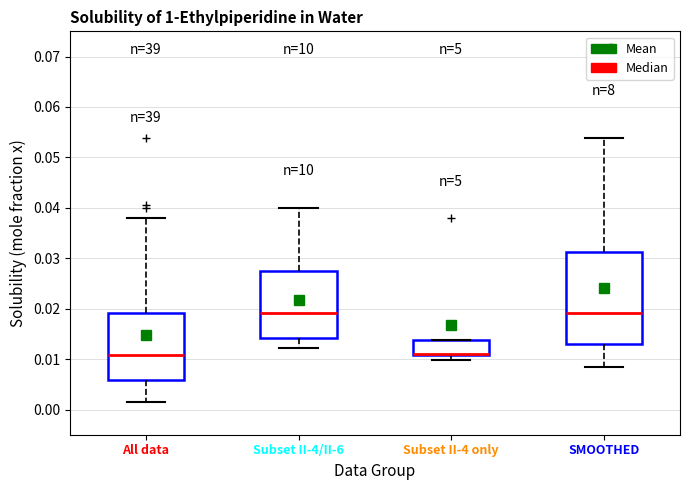

Where does the median line of the box for All data sit on the y-axis? The values are not printed on the chart, so give them approximately, as read against the axis.

0.011